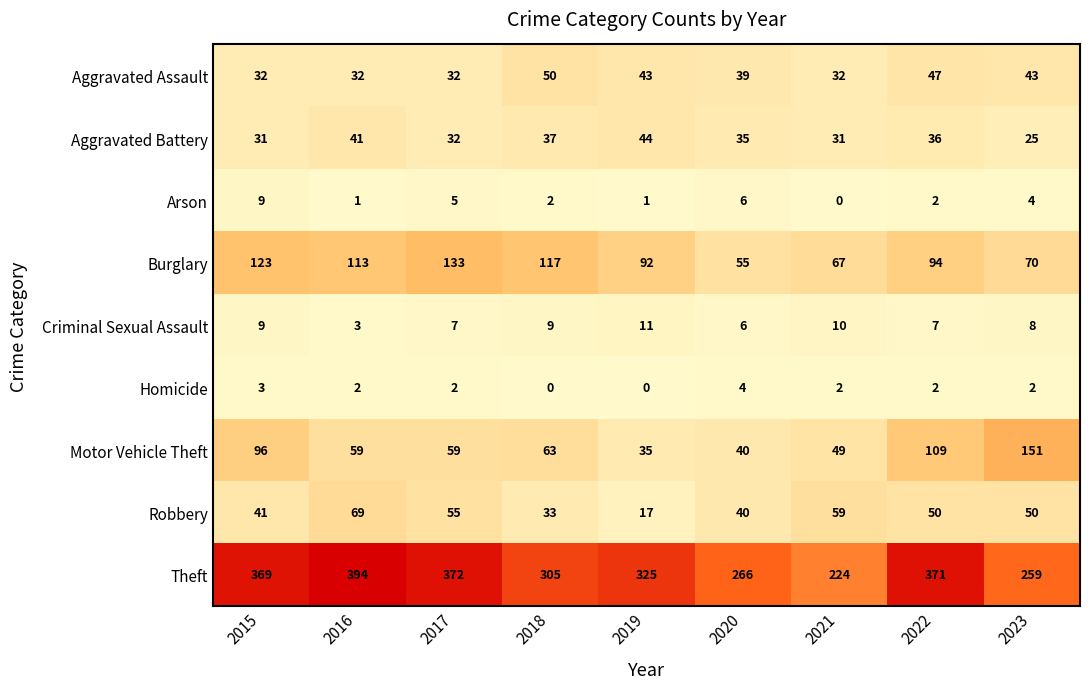

What is the greatest value displayed?

394